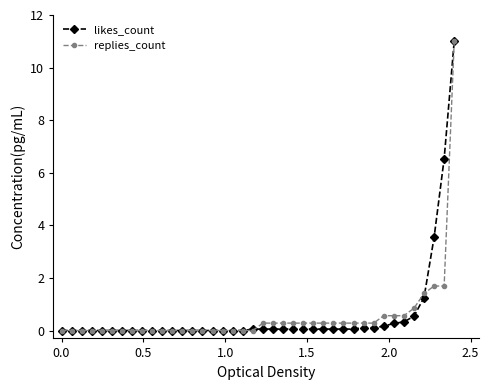

What is the highest value of the likes_count series?

11.0